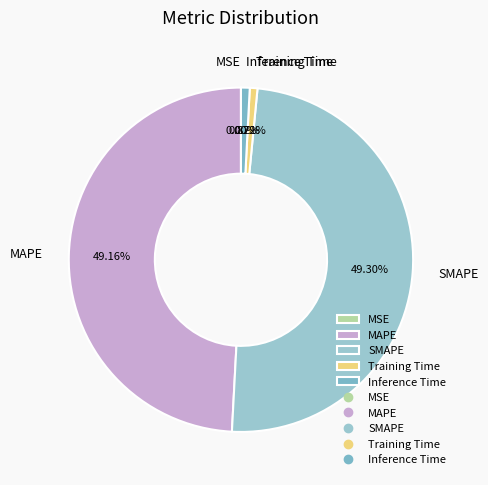

To the nearest percent, what portion does Inference Time represent?

1%